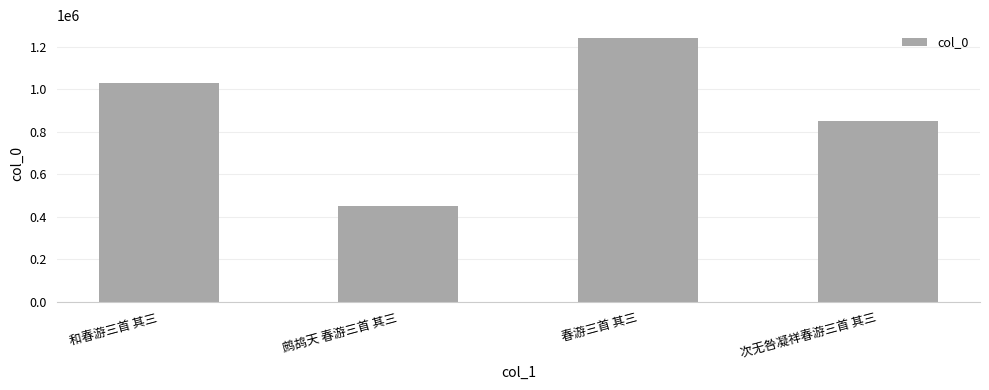

What is the label of the 3rd bar from the right?

鹧鸪天 春游三首 其三